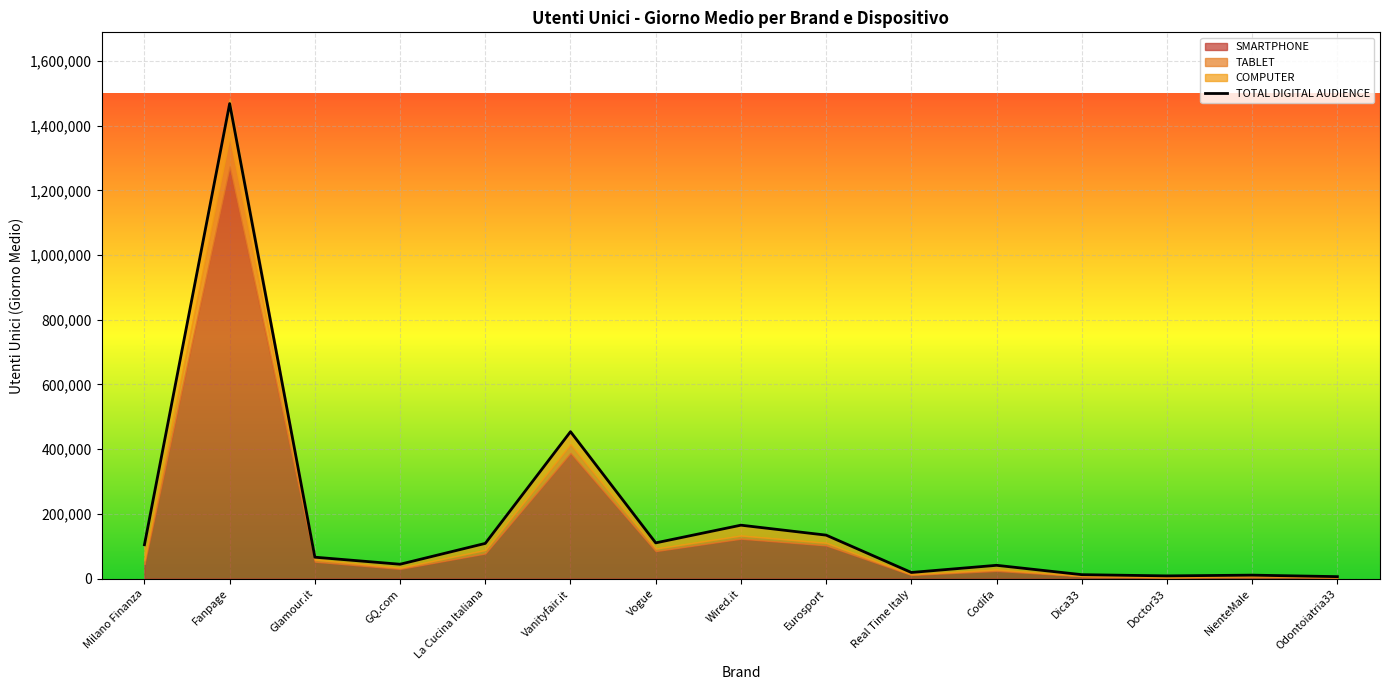

Reading left to right, list all the values displayed in this chart.

104667	1468291	66153	44366	108803	454130	110436	165134	134358	18953	41073	12163	8371	10691	6062